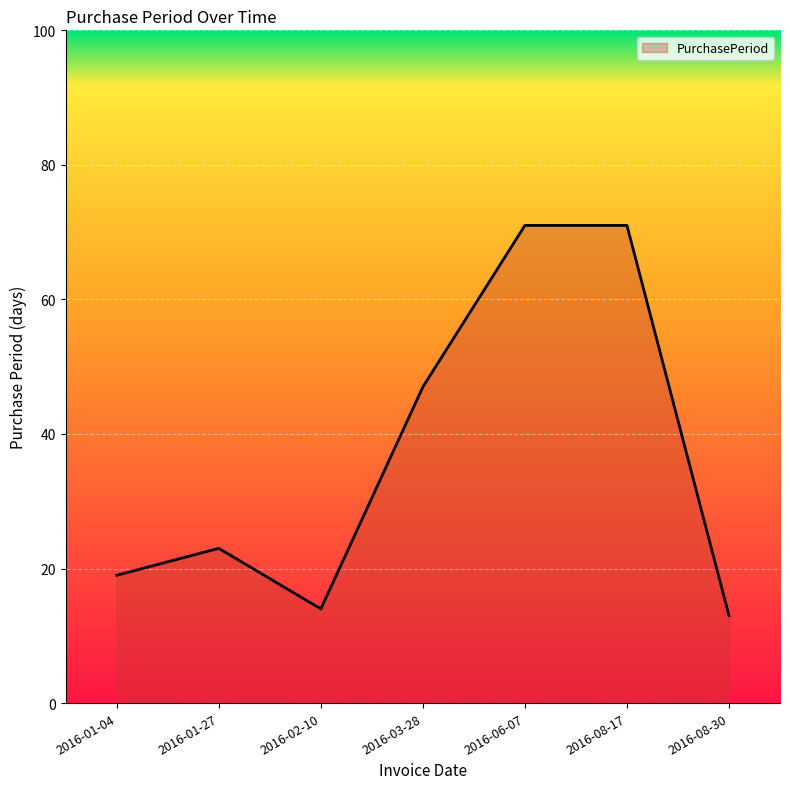

What is the difference between the second highest and second lowest values?

57